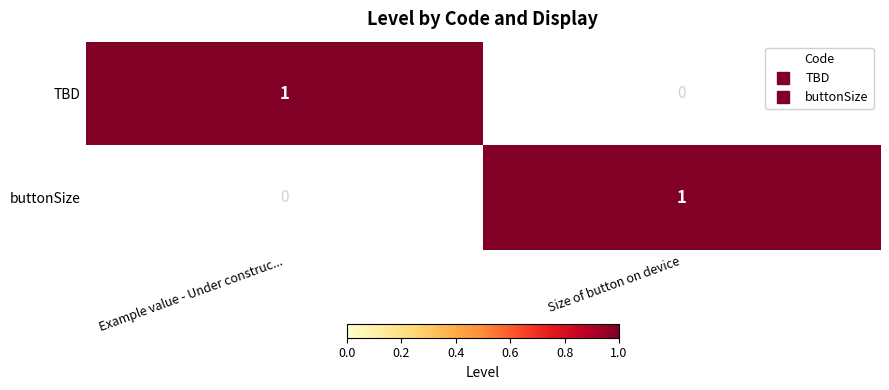

At Example value - Under construc..., list the series in order from largest to smallest.

TBD, buttonSize